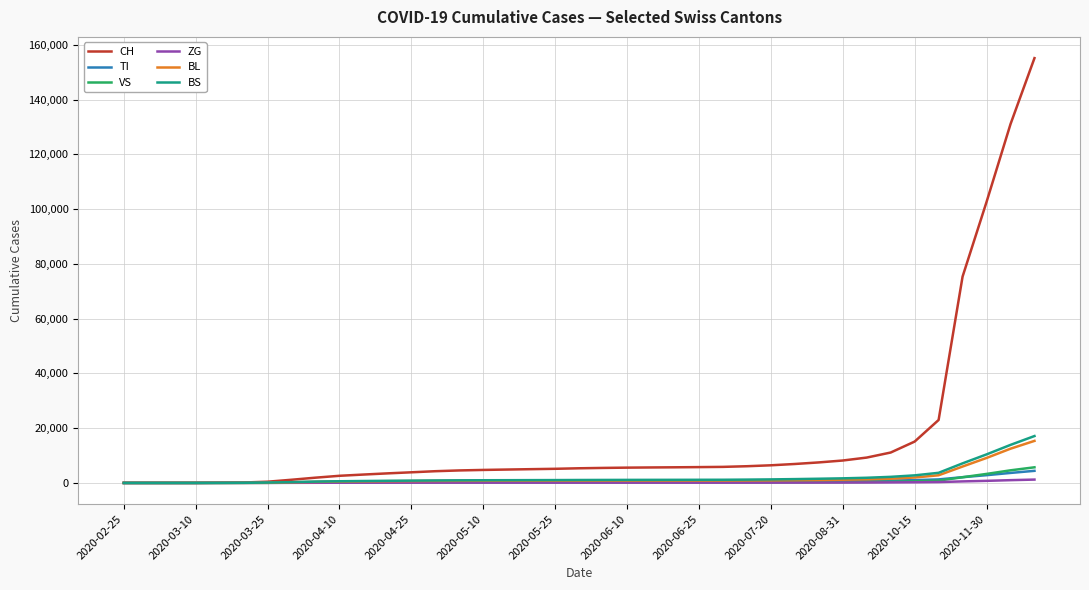

What is the difference between the maximum and minimum values in the VS series?

5706